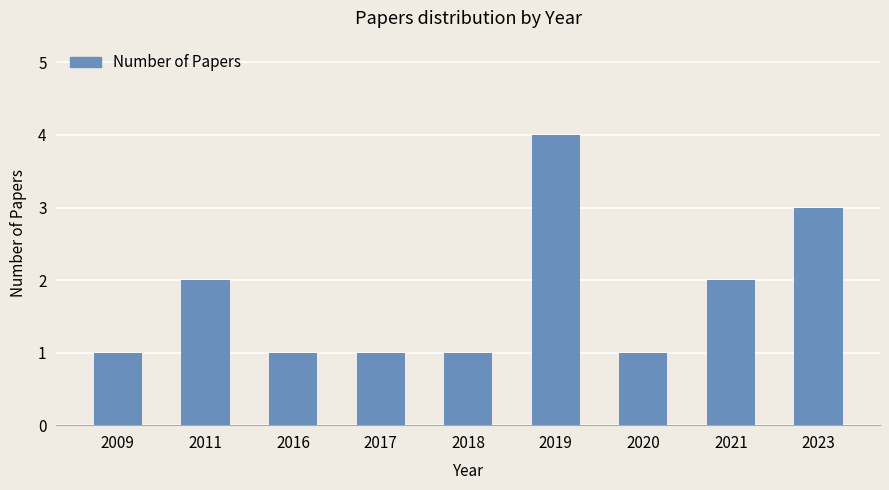

What is the difference between the maximum and second lowest values?

3